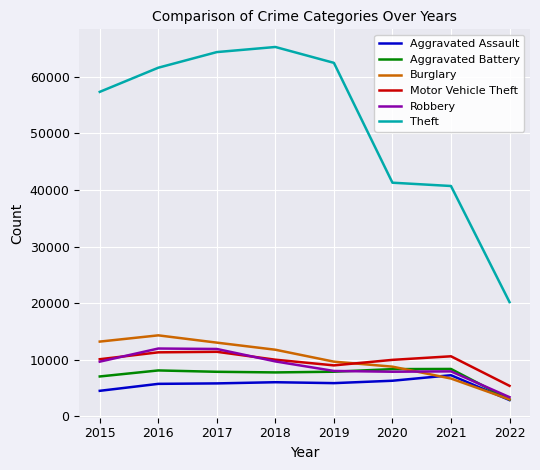

True or false: Robbery has more than 2 points higher than both neighbors.

False